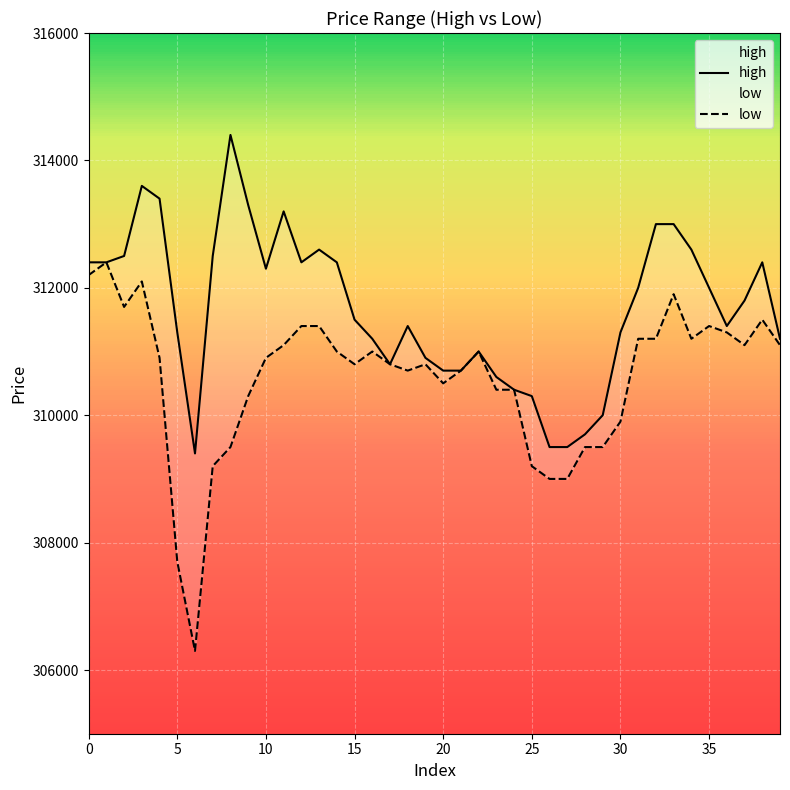

What is the sum of all low values?

12423200